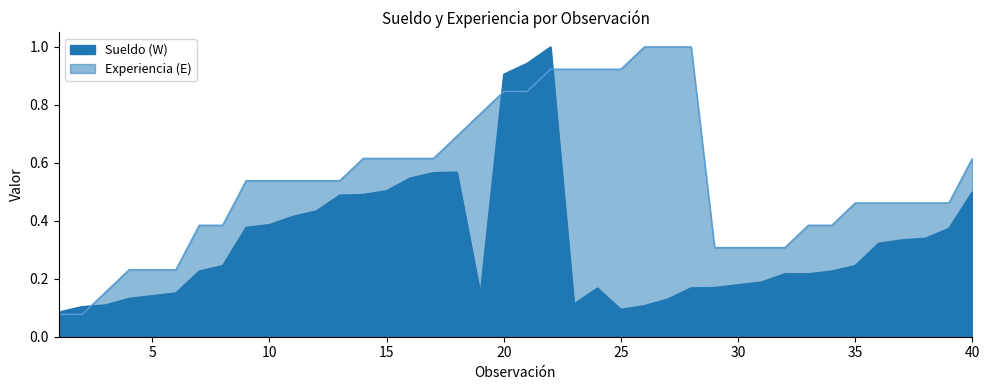

At how many categories does at least one series exceed 0?

40